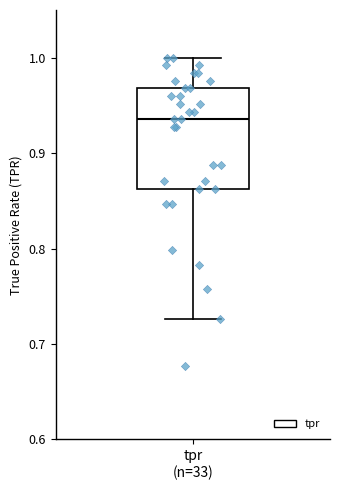

Read this box plot against the y-axis: the position of the median line, the range covered by the box, and the ends of both whiskers. The values are not printed on the chart, so give them approximately, as read against the axis.

median 0.94, box 0.86 to 0.97, whiskers 0.73 to 1.00